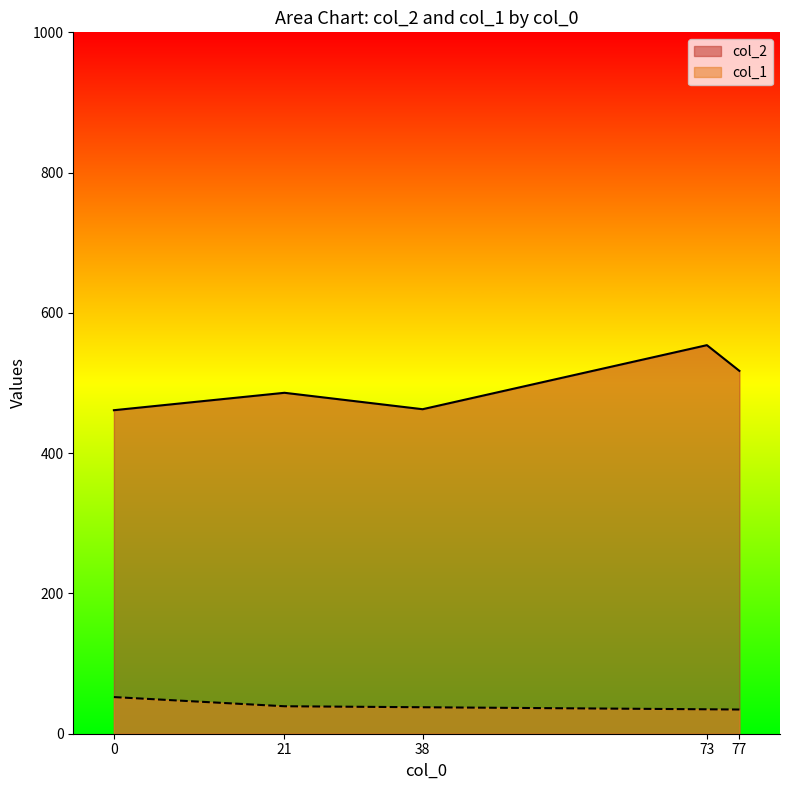

Which category has the highest value across all series?

73